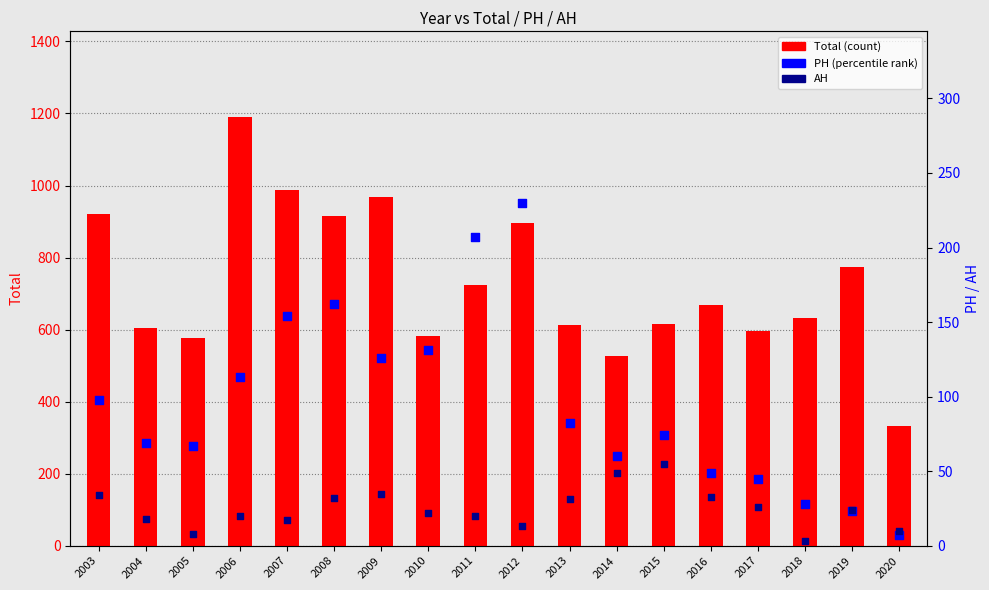

Which series contains the lowest Y value?

AH